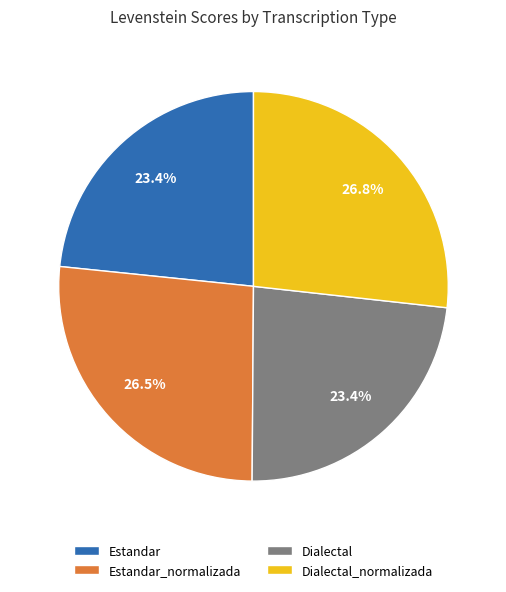

What percentage is the Estandar slice, to the nearest percent?

23%